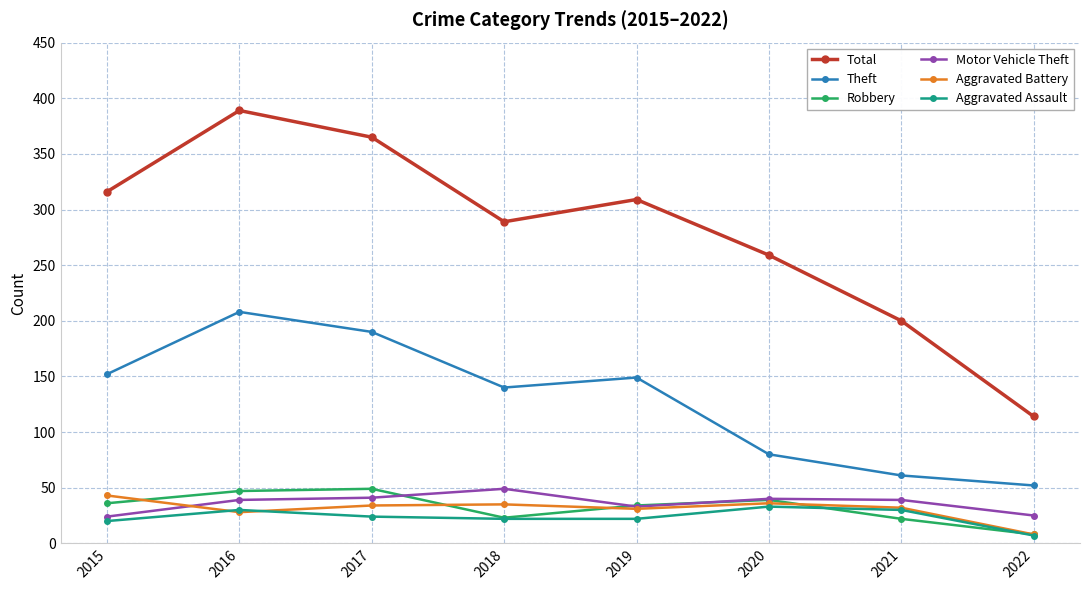

True or false: Aggravated Battery has a value of 43 at 2015.

True